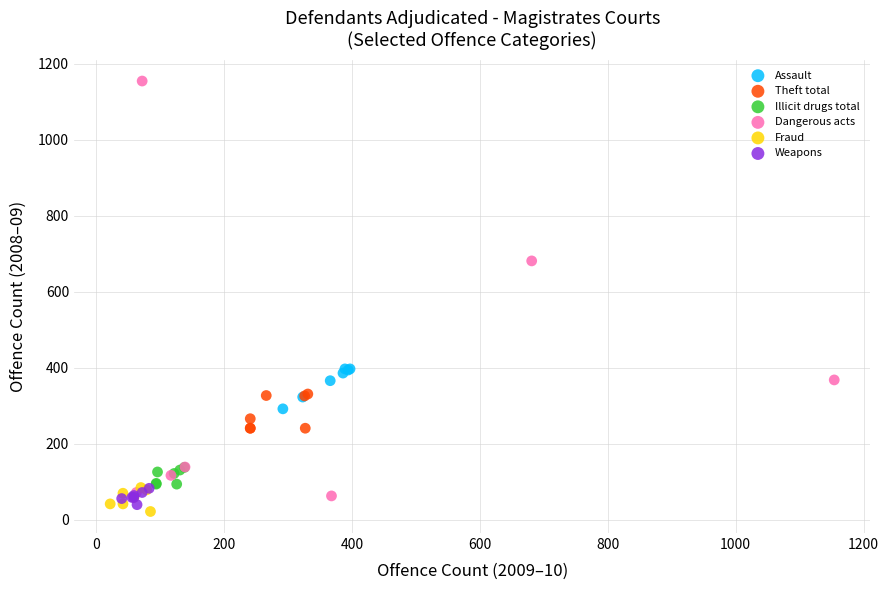

Which series contains the highest Y value?

Dangerous acts